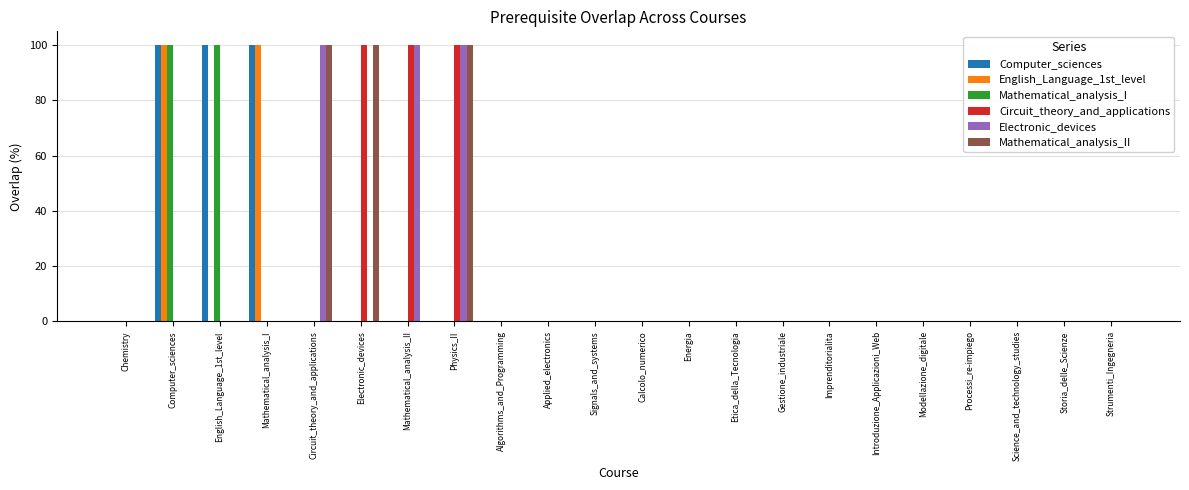

What is the total value across all series at Circuit_theory_and_applications?

200